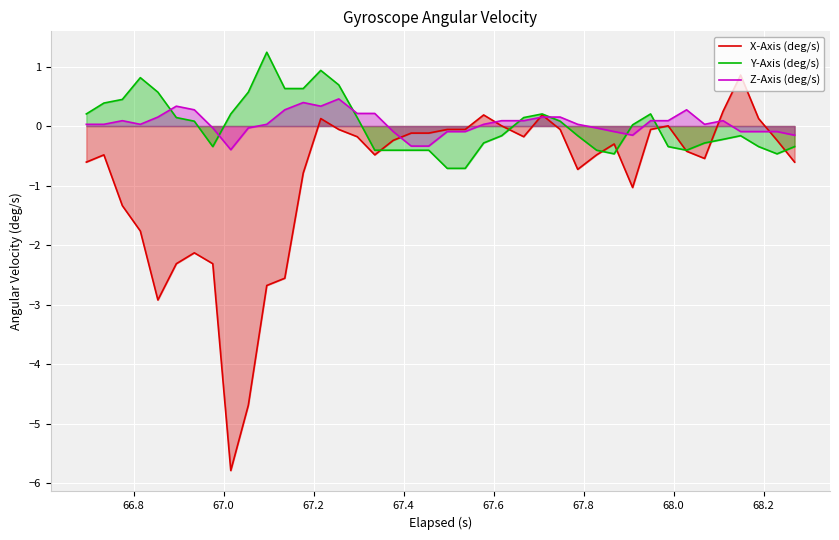

Reading right to left, extract all data points from this chart.

X-Axis (deg/s): -0.6	-0.2	0.1	0.9	0.2	-0.5	-0.4	0.0	-0.1	-1.0	-0.3	-0.5	-0.7	-0.1	0.2	-0.2	0.0	0.2	-0.1	-0.1	-0.1	-0.1	-0.2	-0.5	-0.2	-0.1	0.1	-0.8	-2.6	-2.7	-4.7	-5.8	-2.3	-2.1	-2.3	-2.9	-1.8	-1.3	-0.5	-0.6
Y-Axis (deg/s): -0.3	-0.5	-0.3	-0.2	-0.2	-0.3	-0.4	-0.3	0.2	0.0	-0.5	-0.4	-0.2	0.1	0.2	0.1	-0.2	-0.3	-0.7	-0.7	-0.4	-0.4	-0.4	-0.4	0.1	0.7	0.9	0.6	0.6	1.2	0.6	0.2	-0.3	0.1	0.1	0.6	0.8	0.4	0.4	0.2
Z-Axis (deg/s): -0.2	-0.1	-0.1	-0.1	0.1	0.0	0.3	0.1	0.1	-0.2	-0.1	-0.0	0.0	0.2	0.2	0.1	0.1	0.0	-0.1	-0.1	-0.3	-0.3	-0.1	0.2	0.2	0.5	0.3	0.4	0.3	0.0	-0.0	-0.4	-0.0	0.3	0.3	0.2	0.0	0.1	0.0	0.0